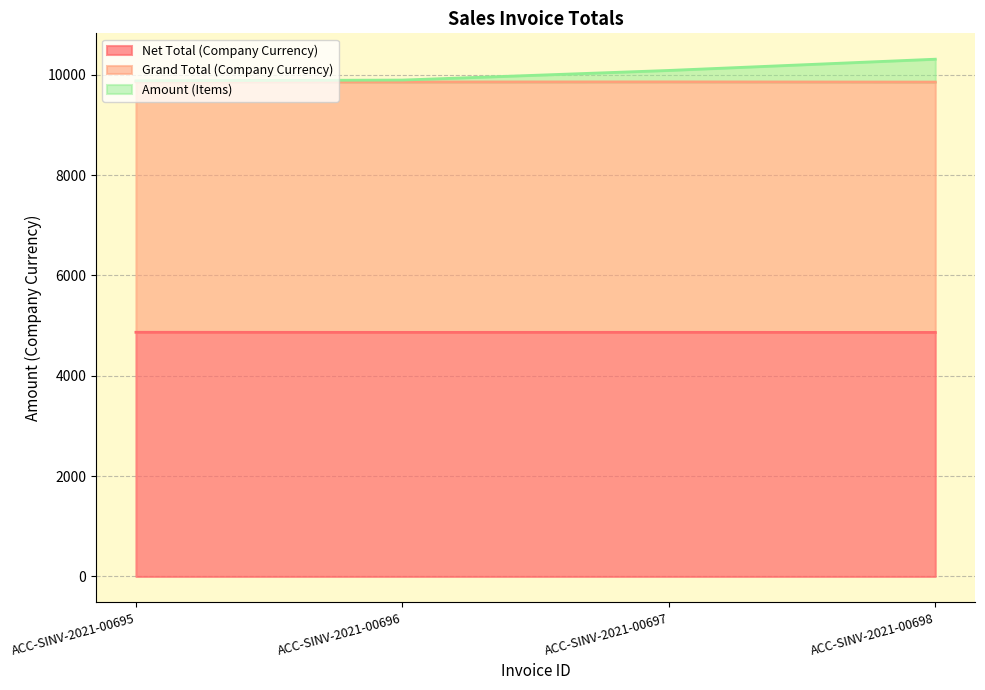

What is the sum of all Amount (Items) values?

40161